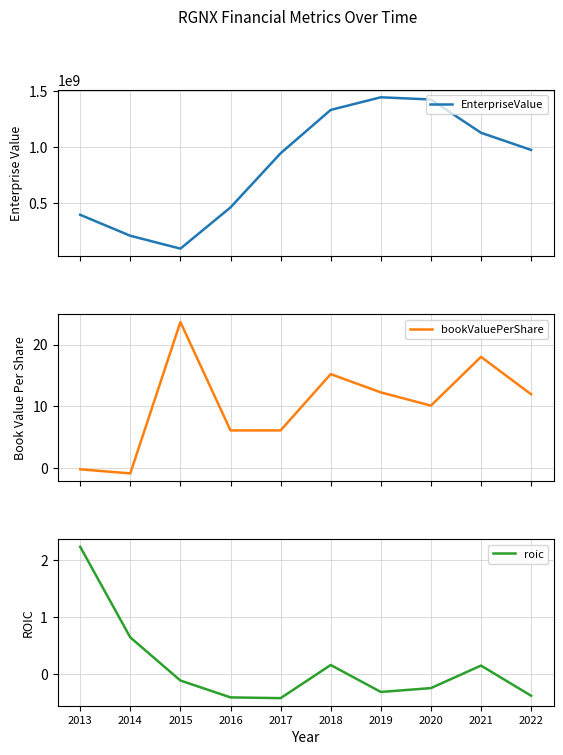

How many values in the EnterpriseValue series are below 976534360?

5